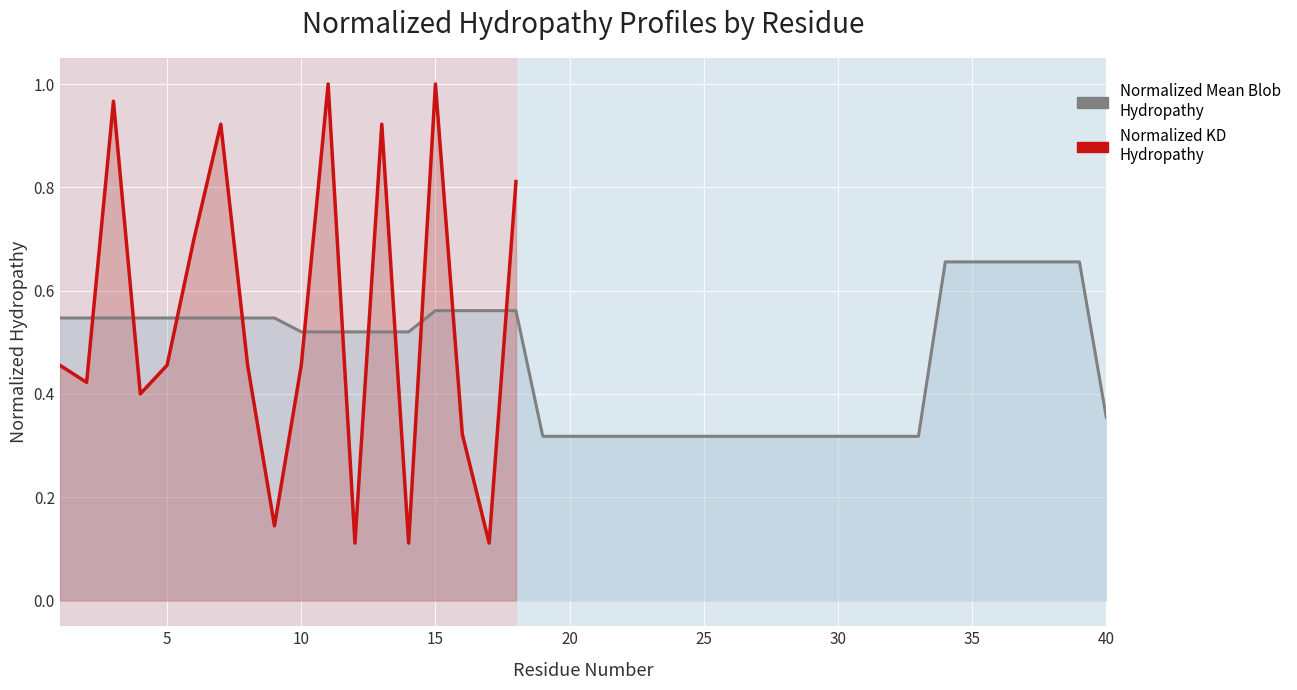

Where is the data nearest to the value 0?

19